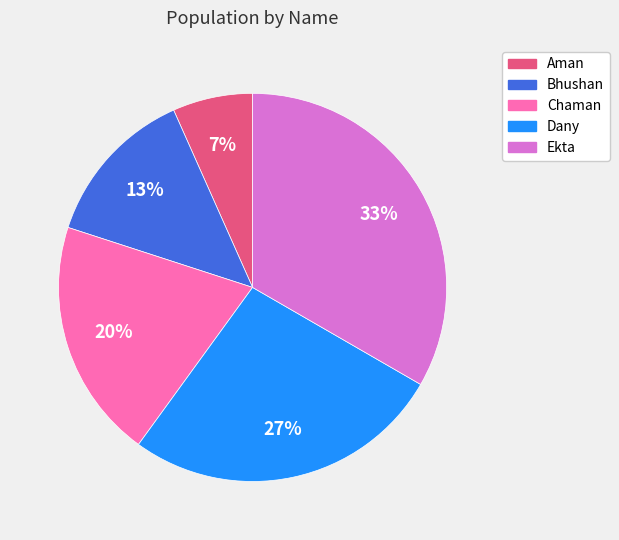

How many slices are in this pie chart?

5